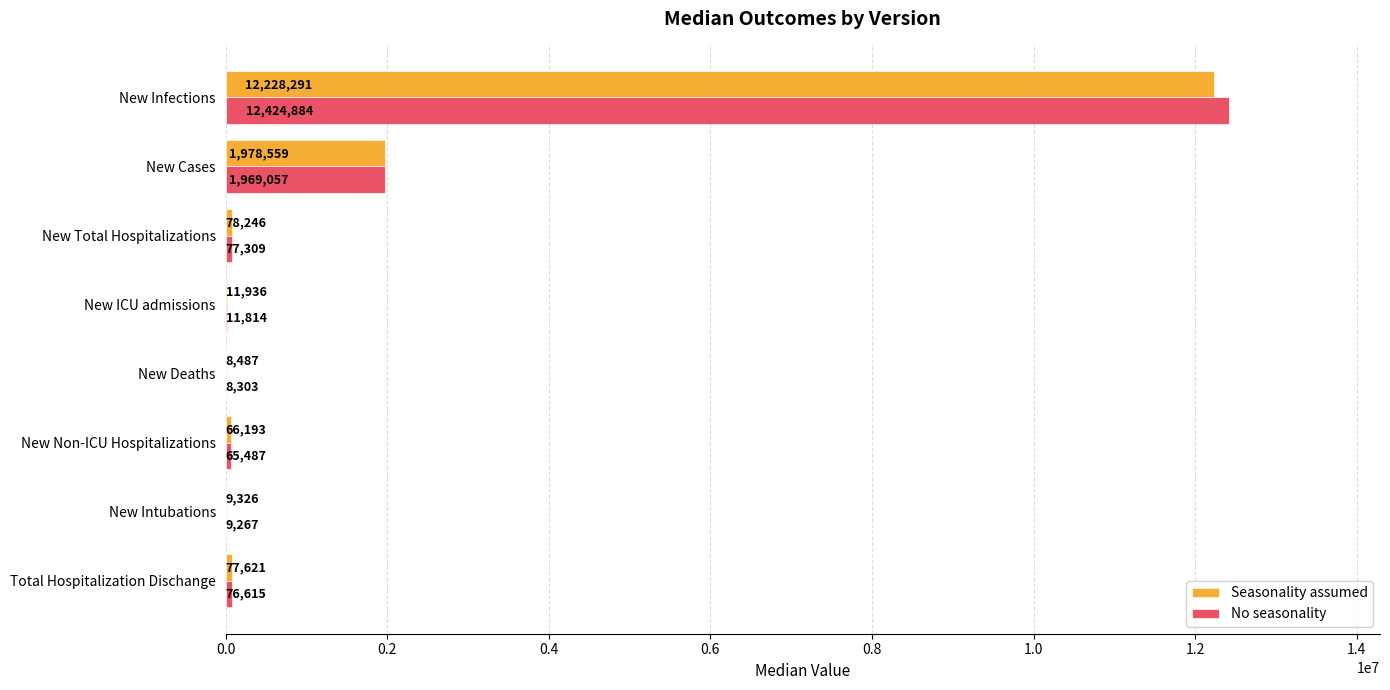

Is it true that No seasonality equals 77309 at New Total Hospitalizations?

True